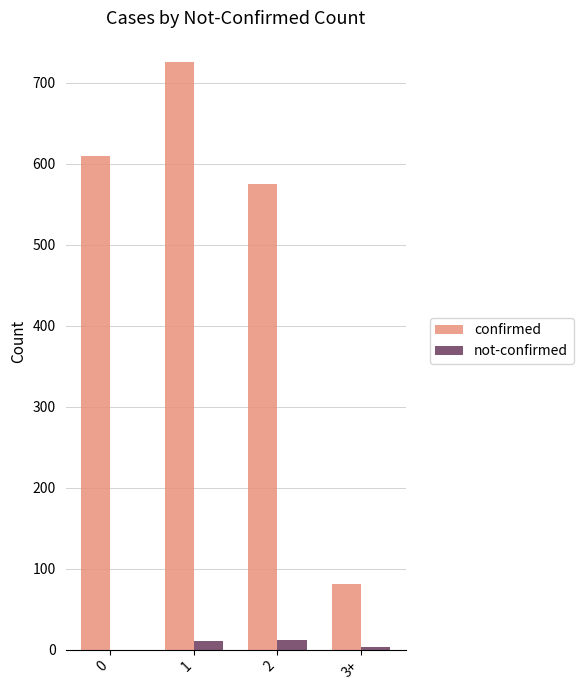

Which series changed the most between 2 and 3+?

confirmed